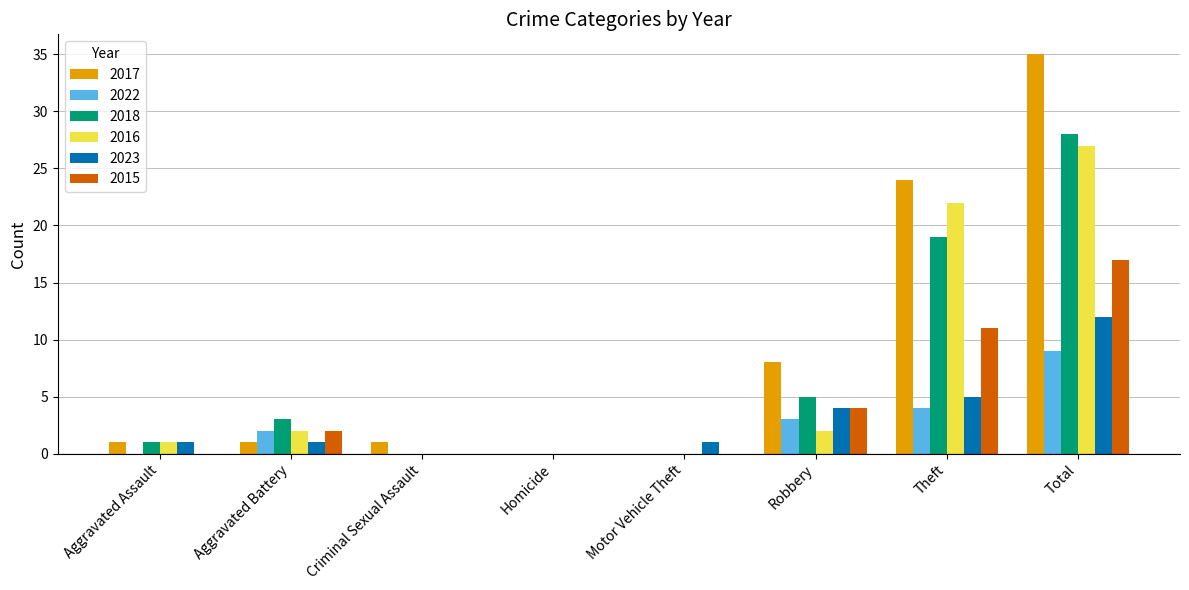

What is the greatest value displayed?

35